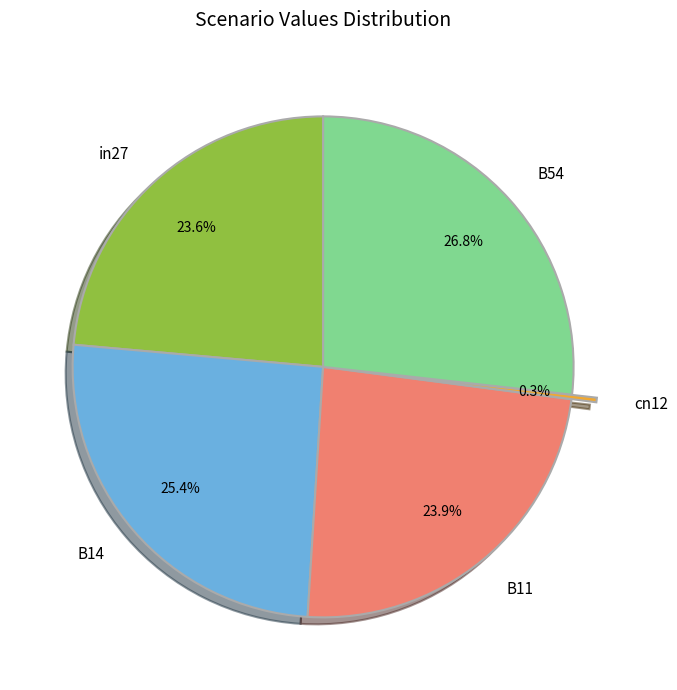

To the nearest percent, what portion does B54 represent?

27%